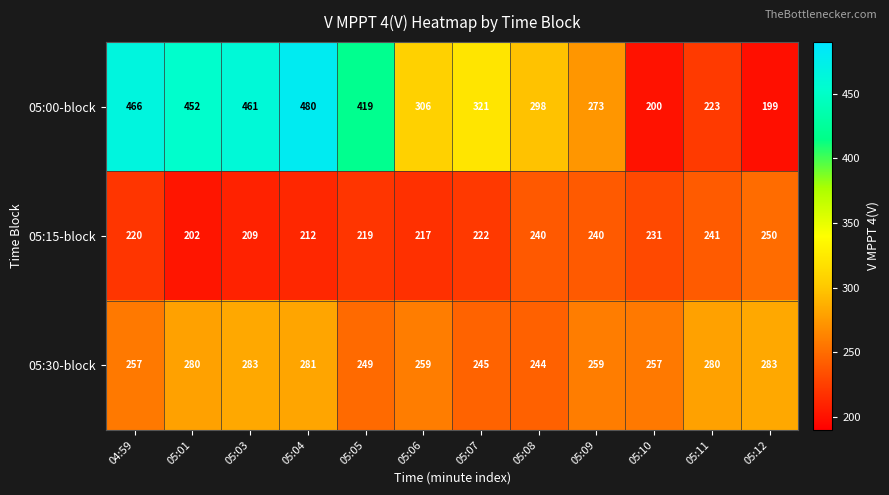

The value of 05:30-block at 05:03 is 283. True or false?

True